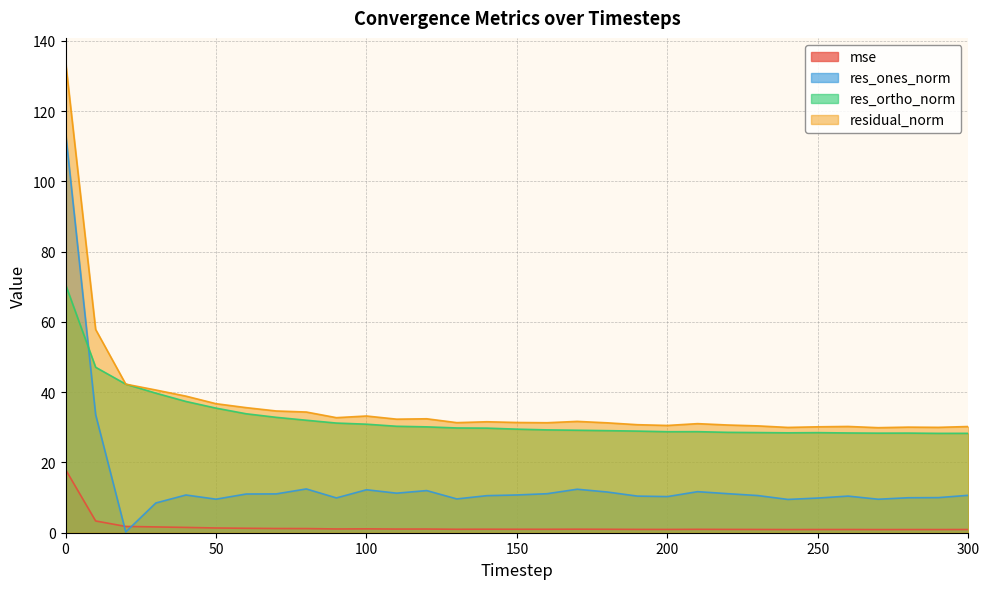

True or false: res_ones_norm has a value of 16.4 at 230.

False